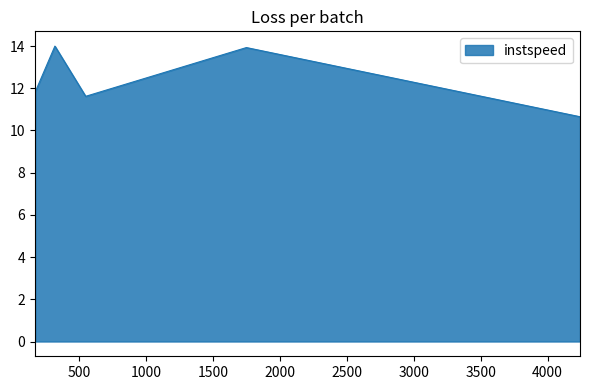

What is the difference between the second highest and second lowest values?

2.3